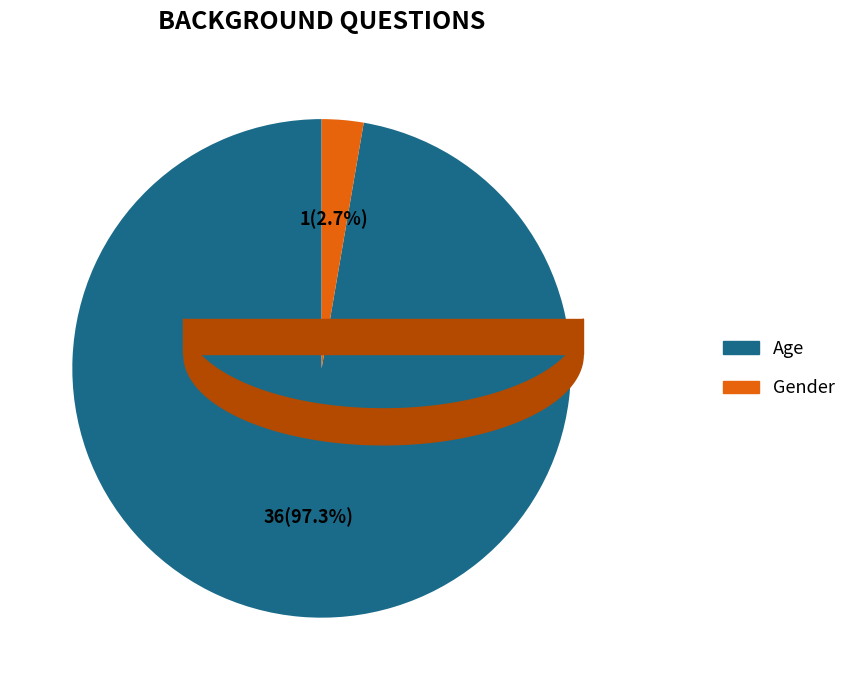

Combined, do Gender and Age account for over 50%?

Yes